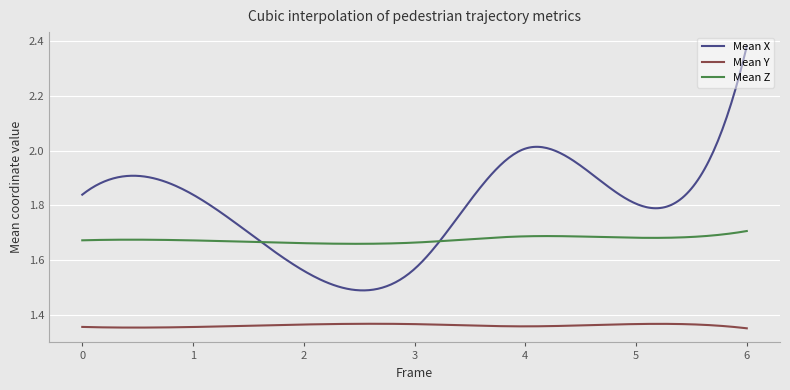

Which series has the largest total across all categories?

Mean X